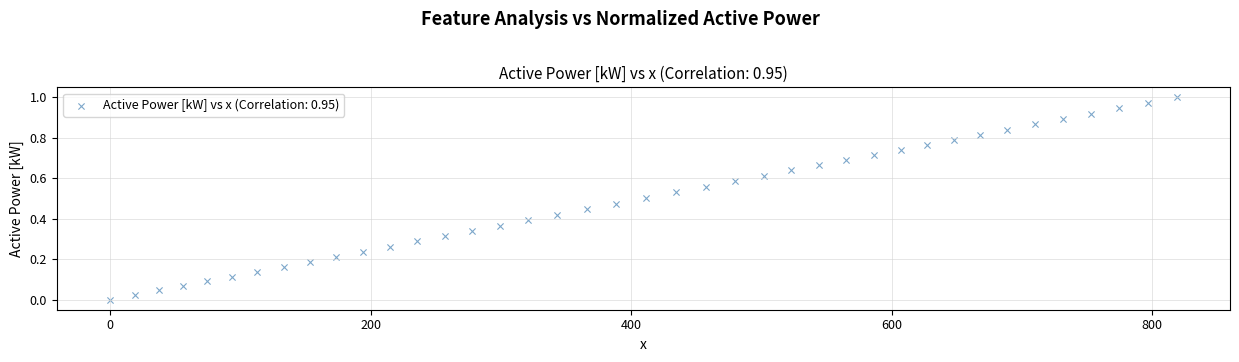

What is the range of X values (max minus min)?

818.8